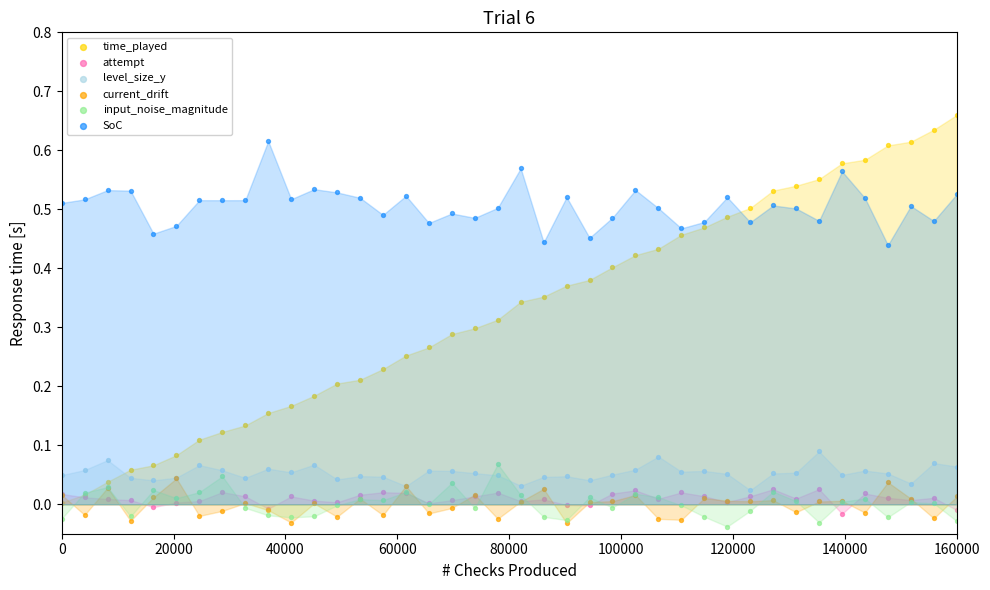

Which series contains the lowest Y value?

input_noise_magnitude